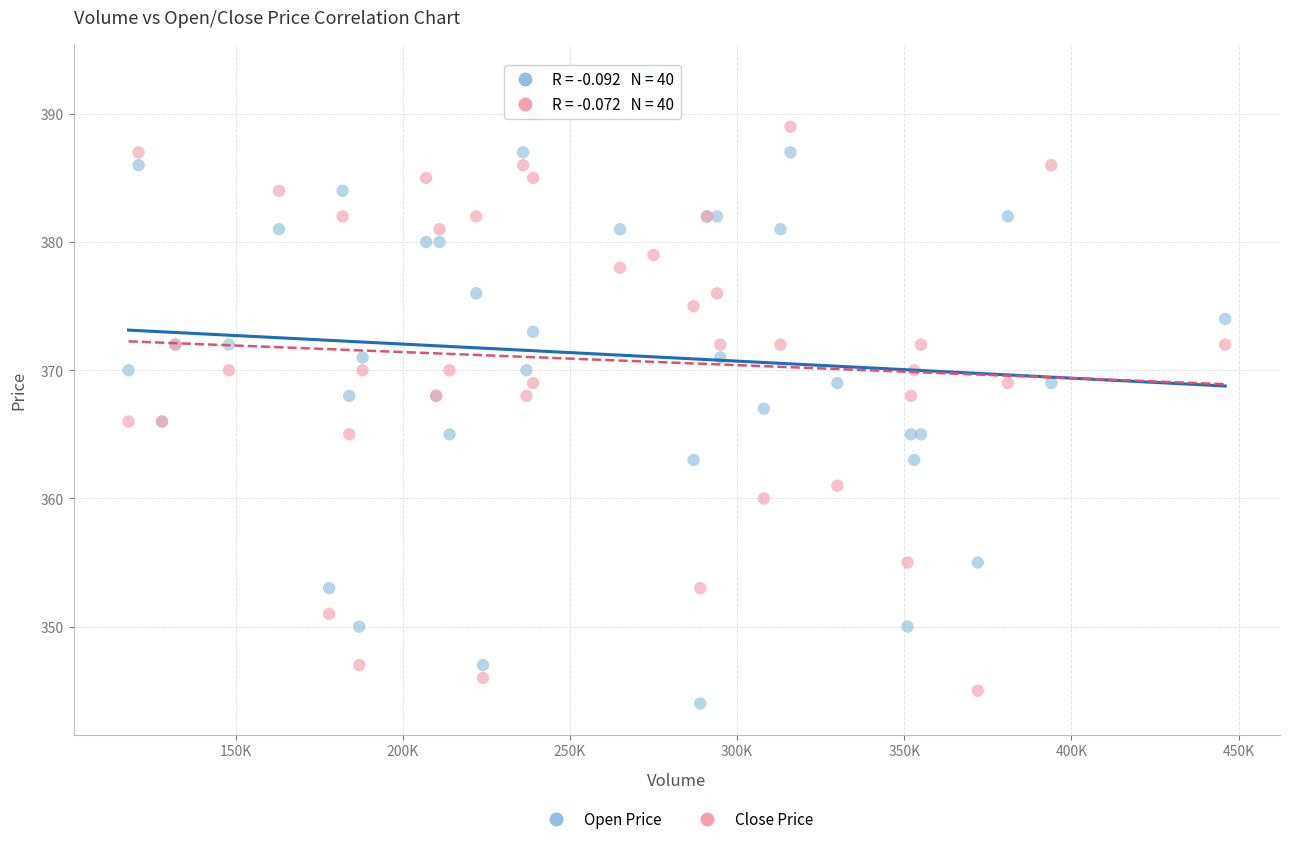

Which series has the largest Y range (max minus min)?

Open Price